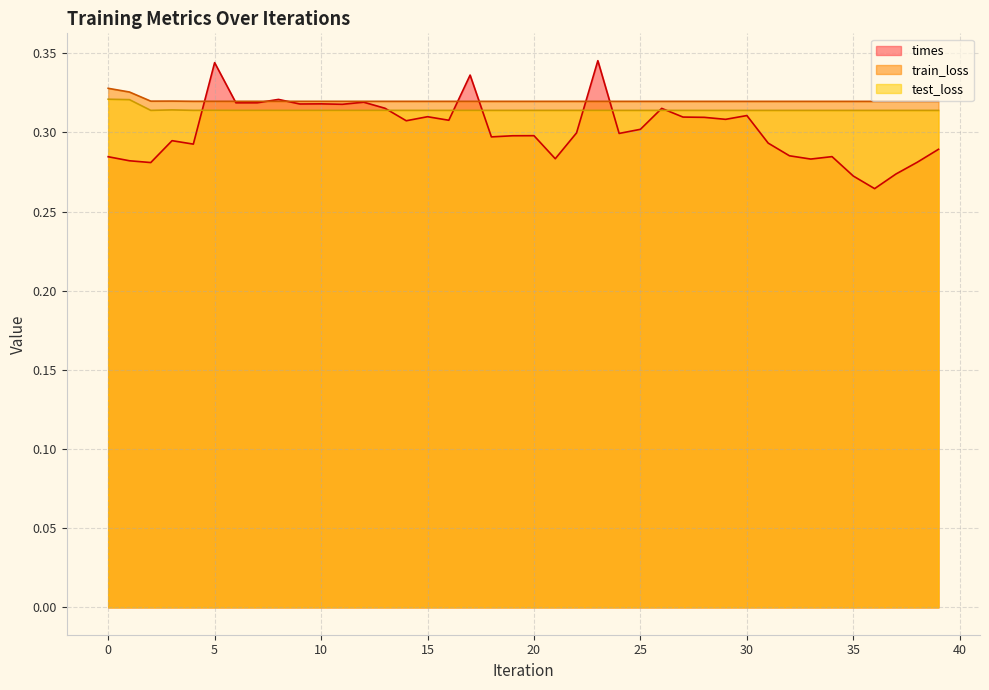

How many distinct data groups are displayed?

3